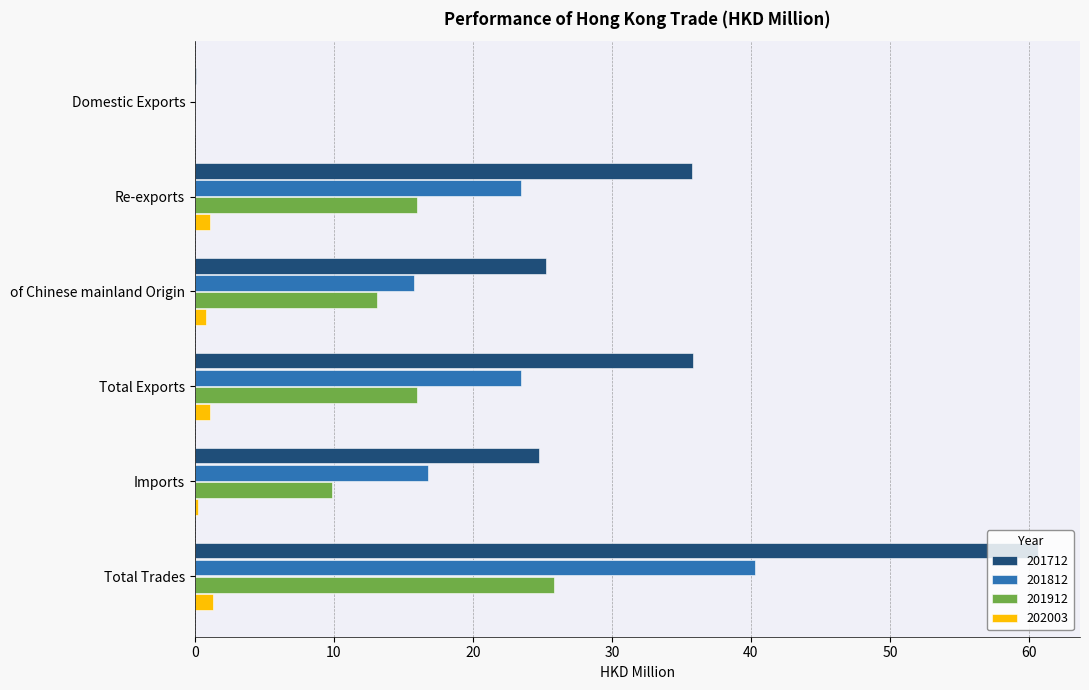

True or false: 201712 has a value of 50.8 at Re-exports.

False